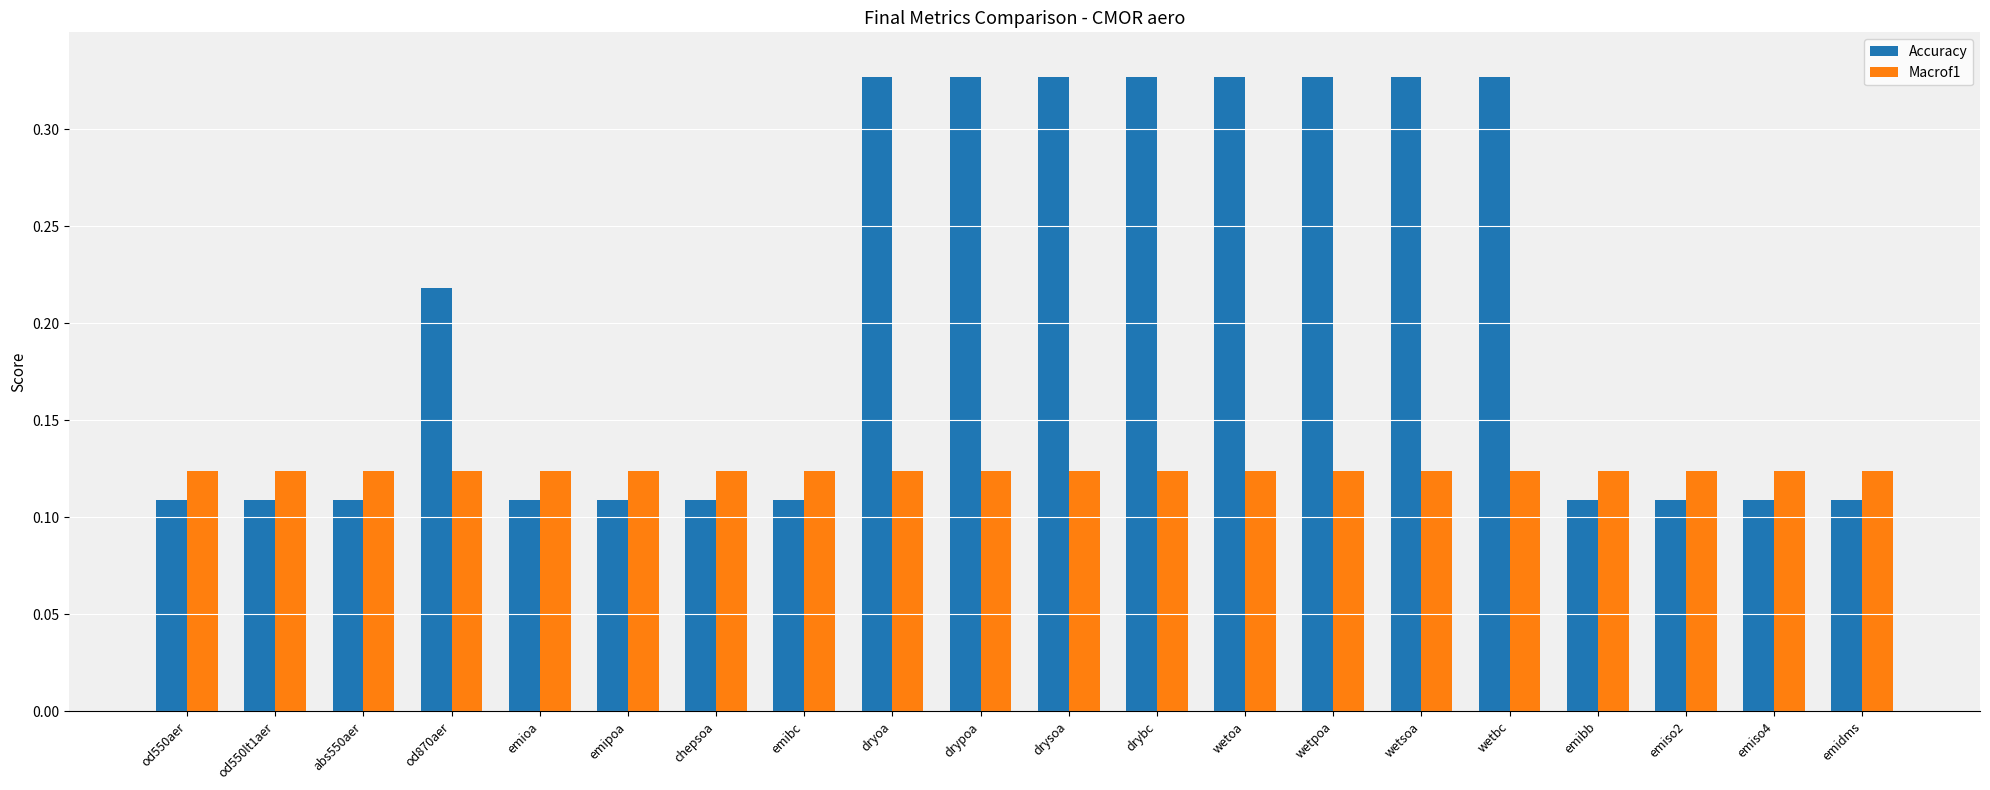

Which series has the largest total across all categories?

Accuracy